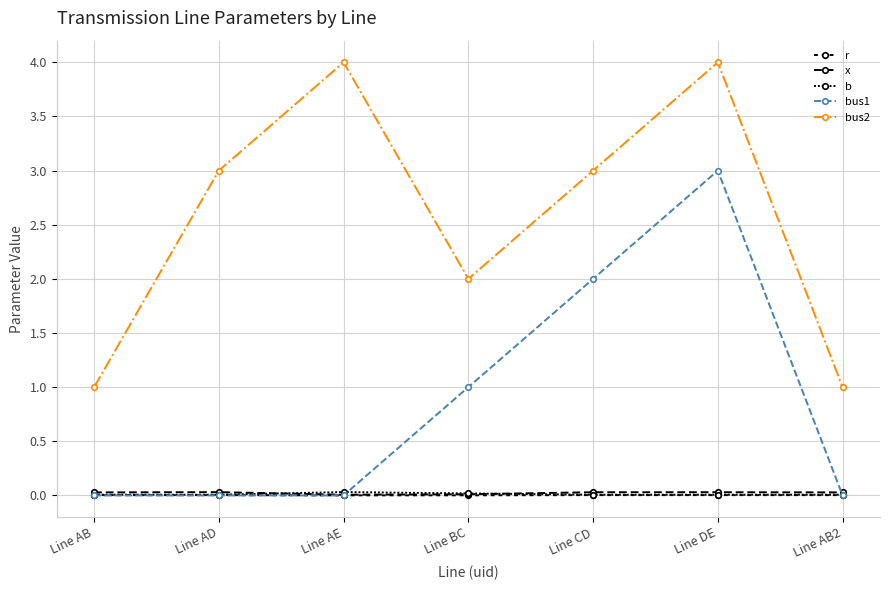

Reading left to right, what are all the values shown in this chart?

r: Line AB=0.0	Line AD=0.0	Line AE=0.0	Line BC=0.0	Line CD=0.0	Line DE=0.0	Line AB2=0.0
x: Line AB=0.0	Line AD=0.0	Line AE=0.0	Line BC=0.0	Line CD=0.0	Line DE=0.0	Line AB2=0.0
b: Line AB=0.0	Line AD=0.0	Line AE=0.0	Line BC=0.0	Line CD=0.0	Line DE=0.0	Line AB2=0.0
bus1: Line AB=0.0	Line AD=0.0	Line AE=0.0	Line BC=1.0	Line CD=2.0	Line DE=3.0	Line AB2=0.0
bus2: Line AB=1.0	Line AD=3.0	Line AE=4.0	Line BC=2.0	Line CD=3.0	Line DE=4.0	Line AB2=1.0